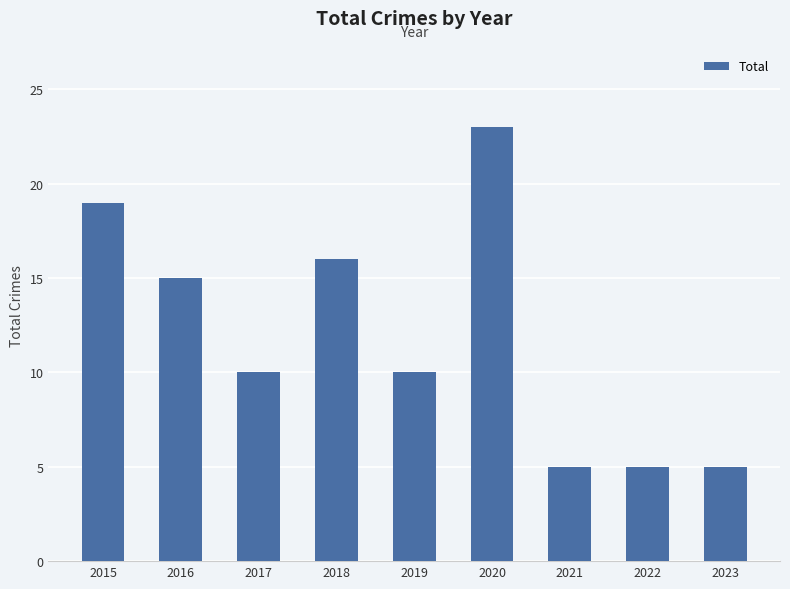

How many bars are there in total?

9